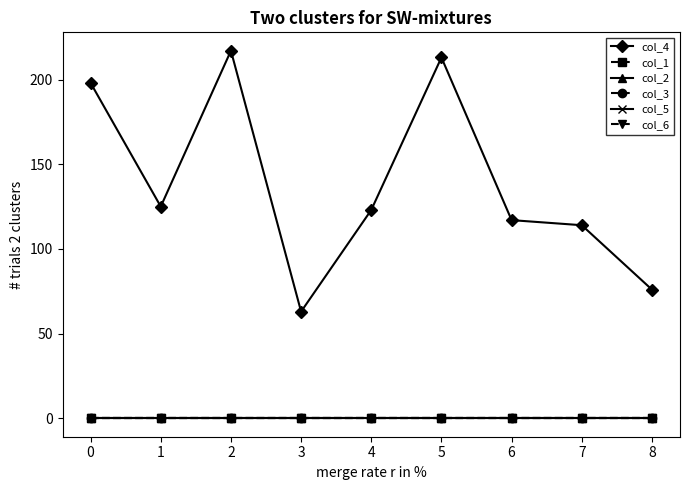

What is the greatest value displayed?

217